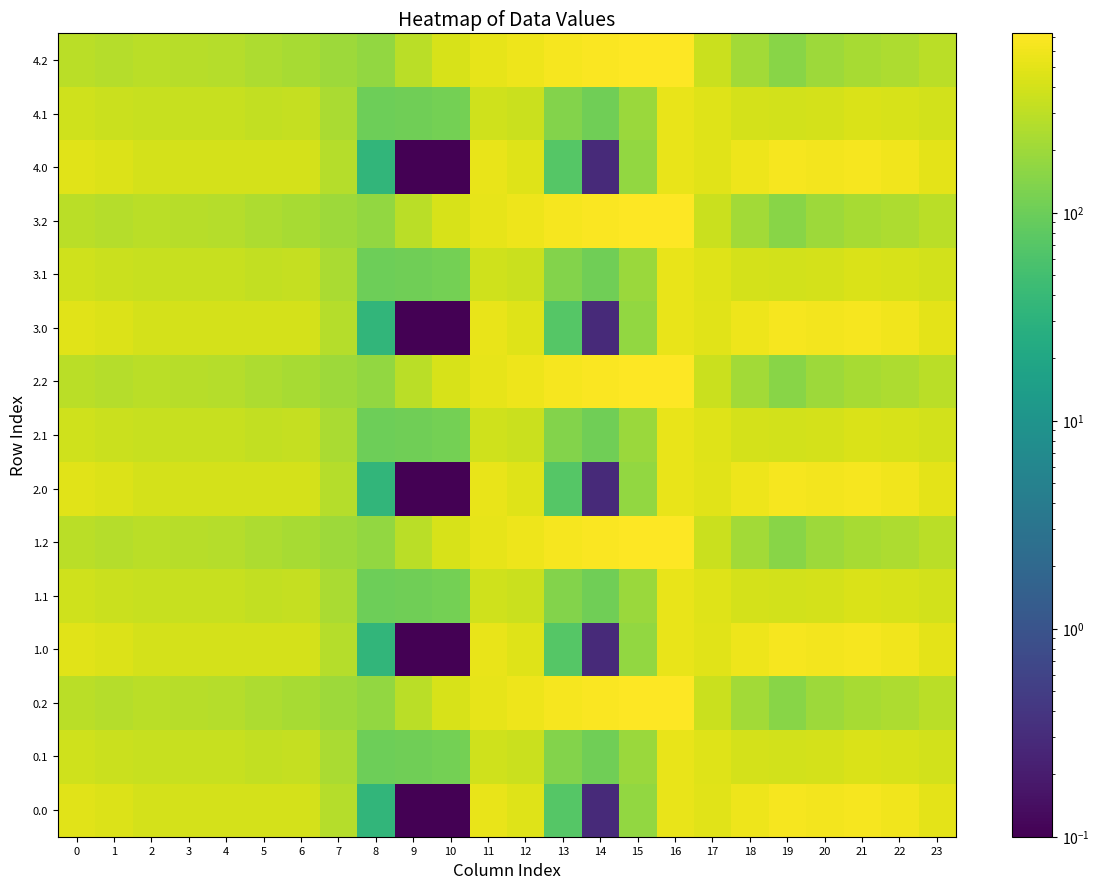

At 21, list the series in order from largest to smallest.

0.0, 1.0, 2.0, 3.0, 4.0, 0.1, 1.1, 2.1, 3.1, 4.1, 0.2, 1.2, 2.2, 3.2, 4.2